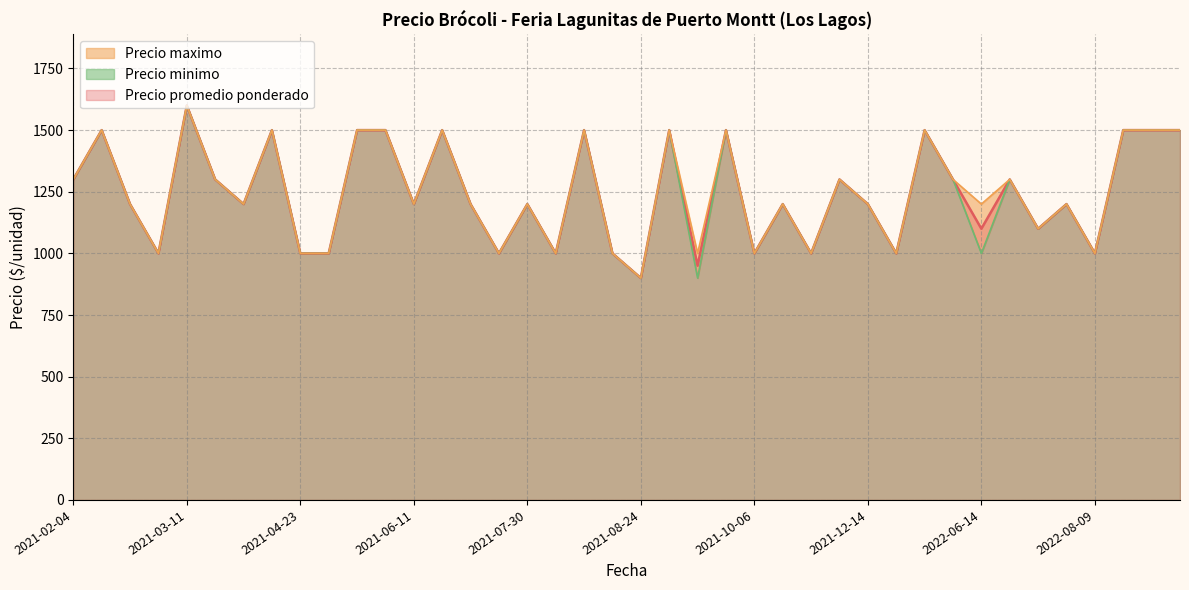

At which label is Precio minimo closest to 1250?

2021-02-04